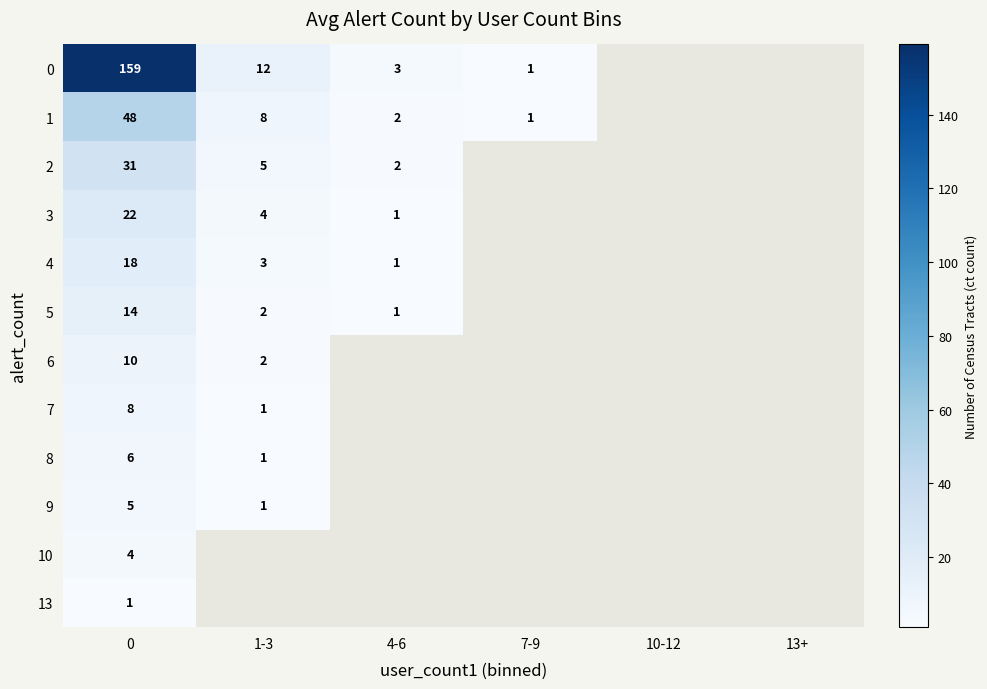

What is the spread (max minus min) of values at 0?

158